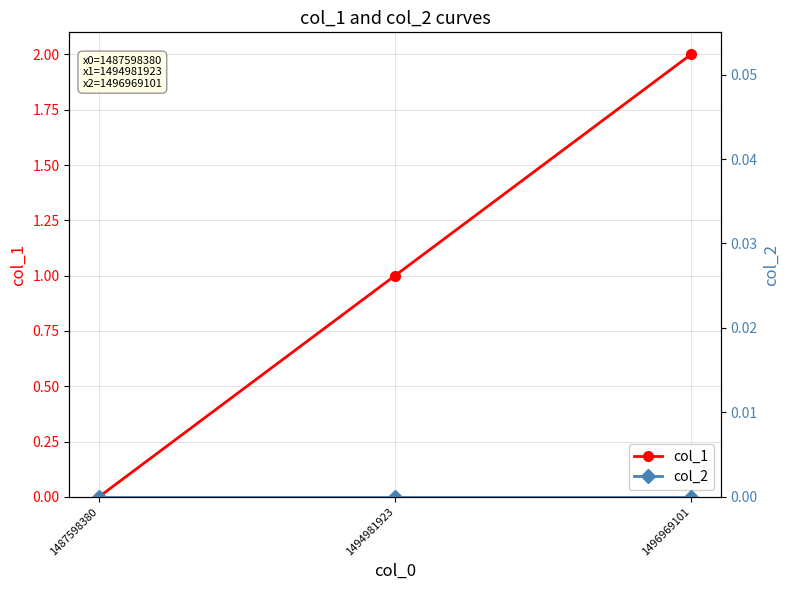

How many lines are shown in the chart?

2